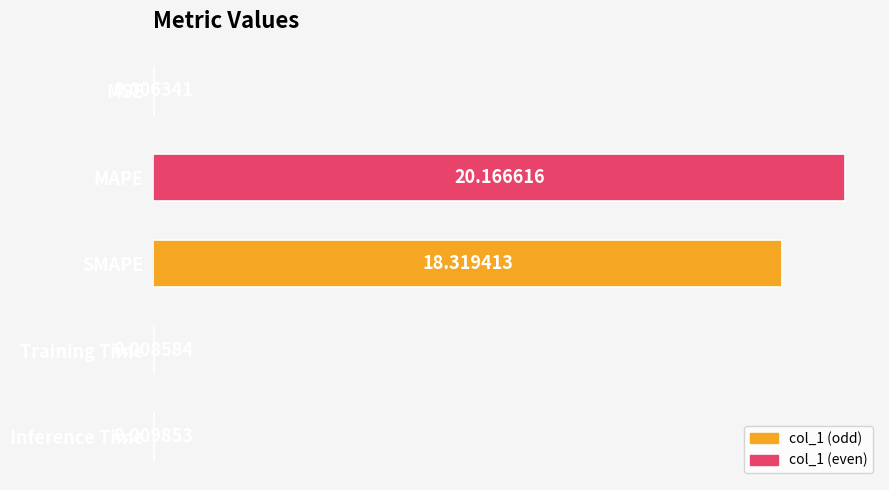

Where is the data nearest to the value 10?

SMAPE